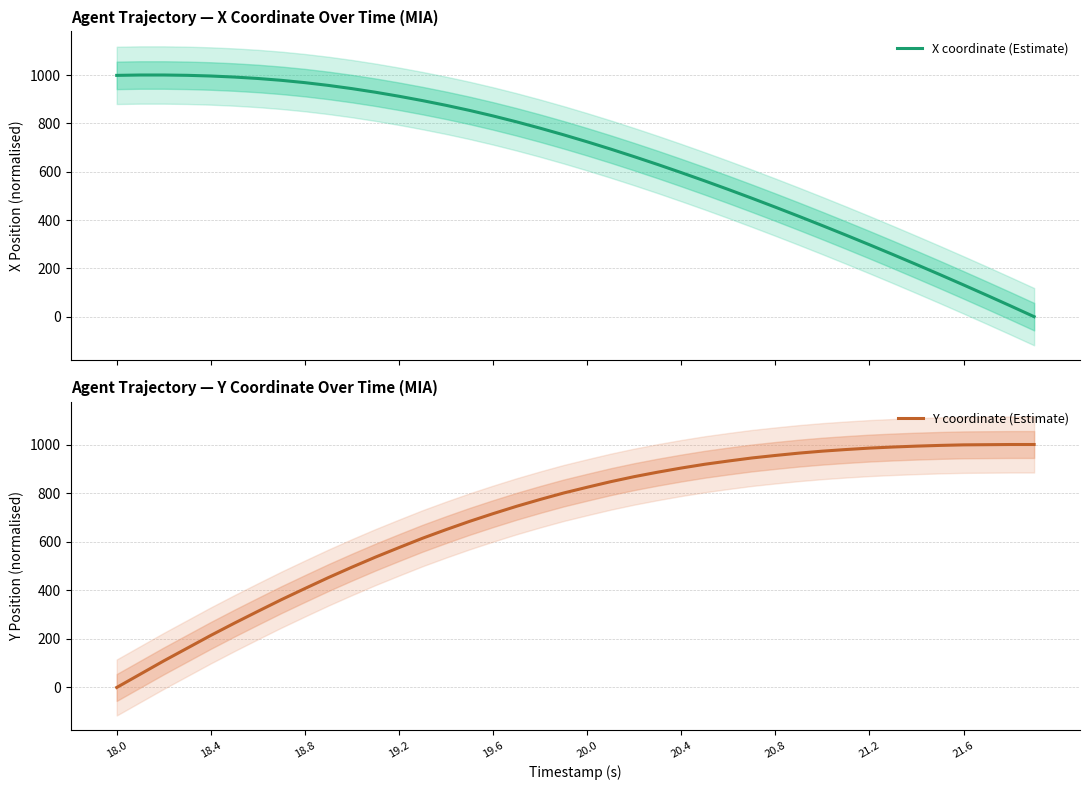

The value of Y coordinate (Estimate) at 20.4 is 332.5. True or false?

False